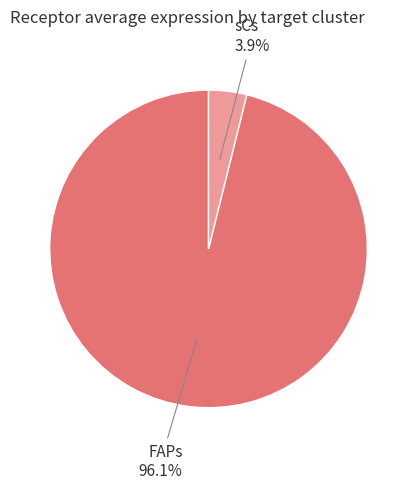

Is there a majority slice in this chart?

Yes